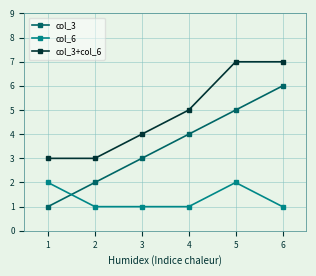

Is the value of col_3 at 1 greater than the value of col_6 at 1?

No